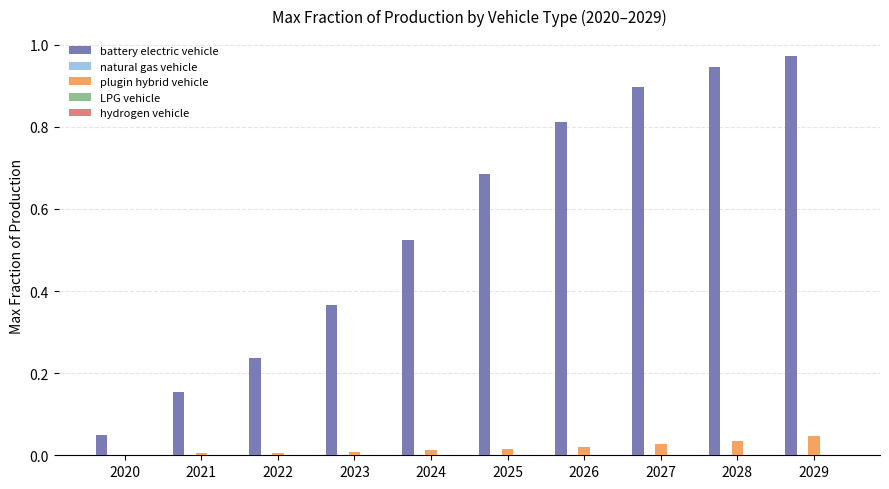

Which series changed the most between 2026 and 2027?

battery electric vehicle